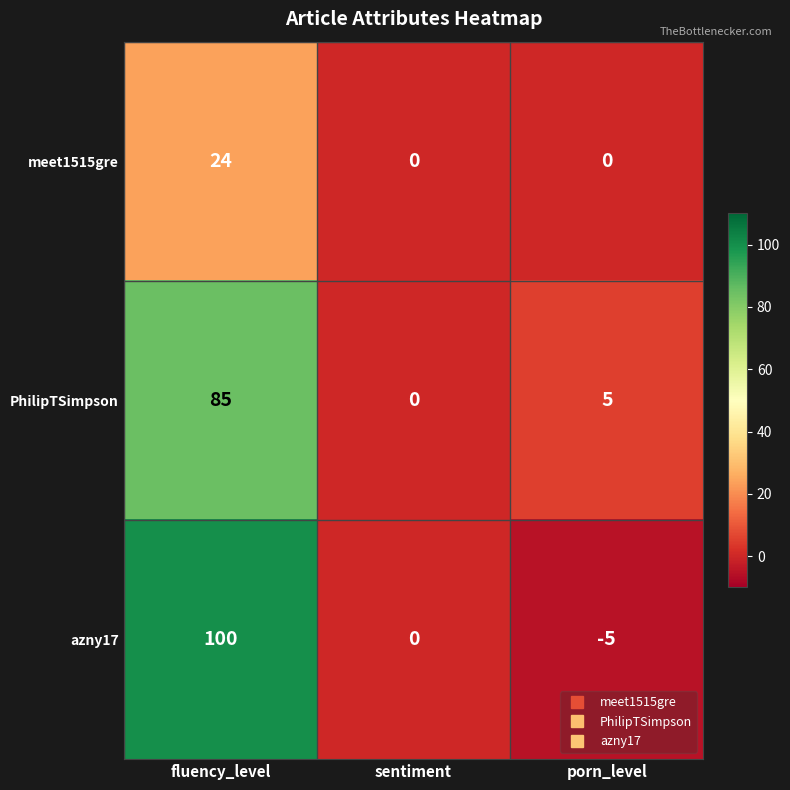

Reading right to left, transcribe all the data shown in this chart.

meet1515gre: 0	0	24
PhilipTSimpson: 5	0	85
azny17: -5	0	100